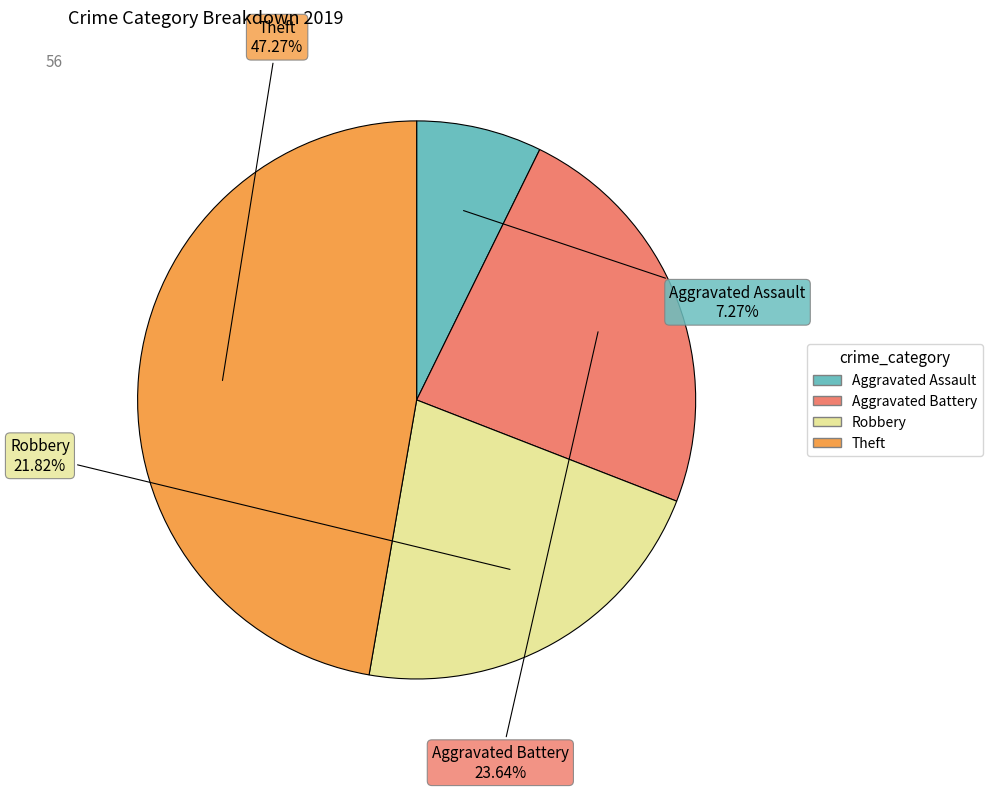

Count the number of slices in the pie.

4